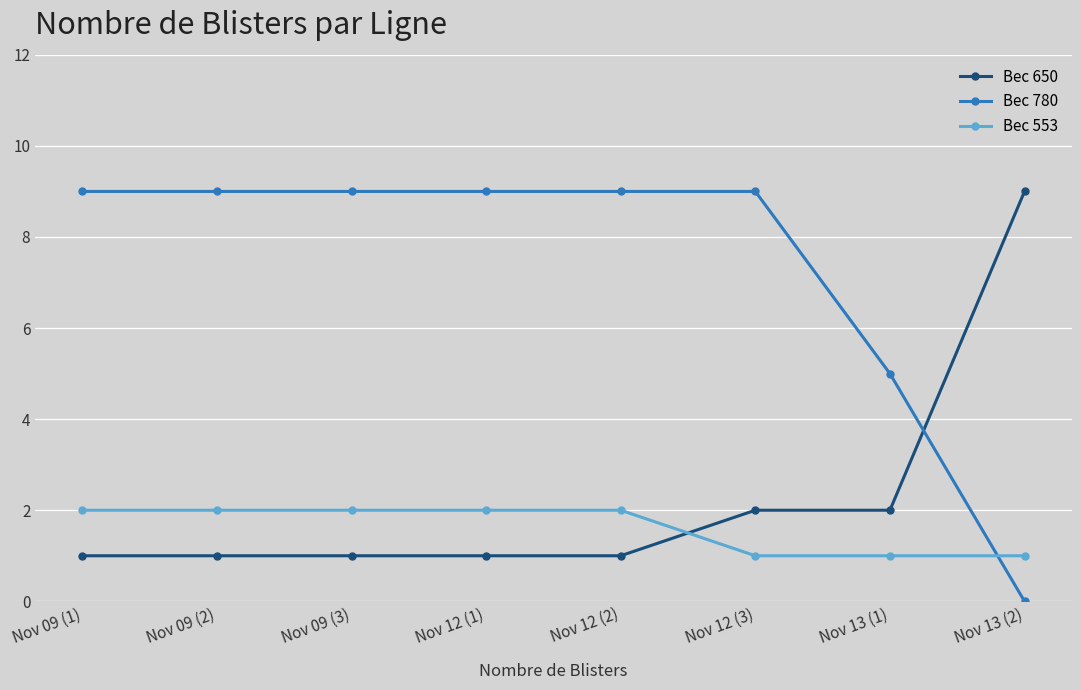

Is the value of Bec 650 at Nov 12 (1) greater than the value of Bec 780 at Nov 12 (1)?

No